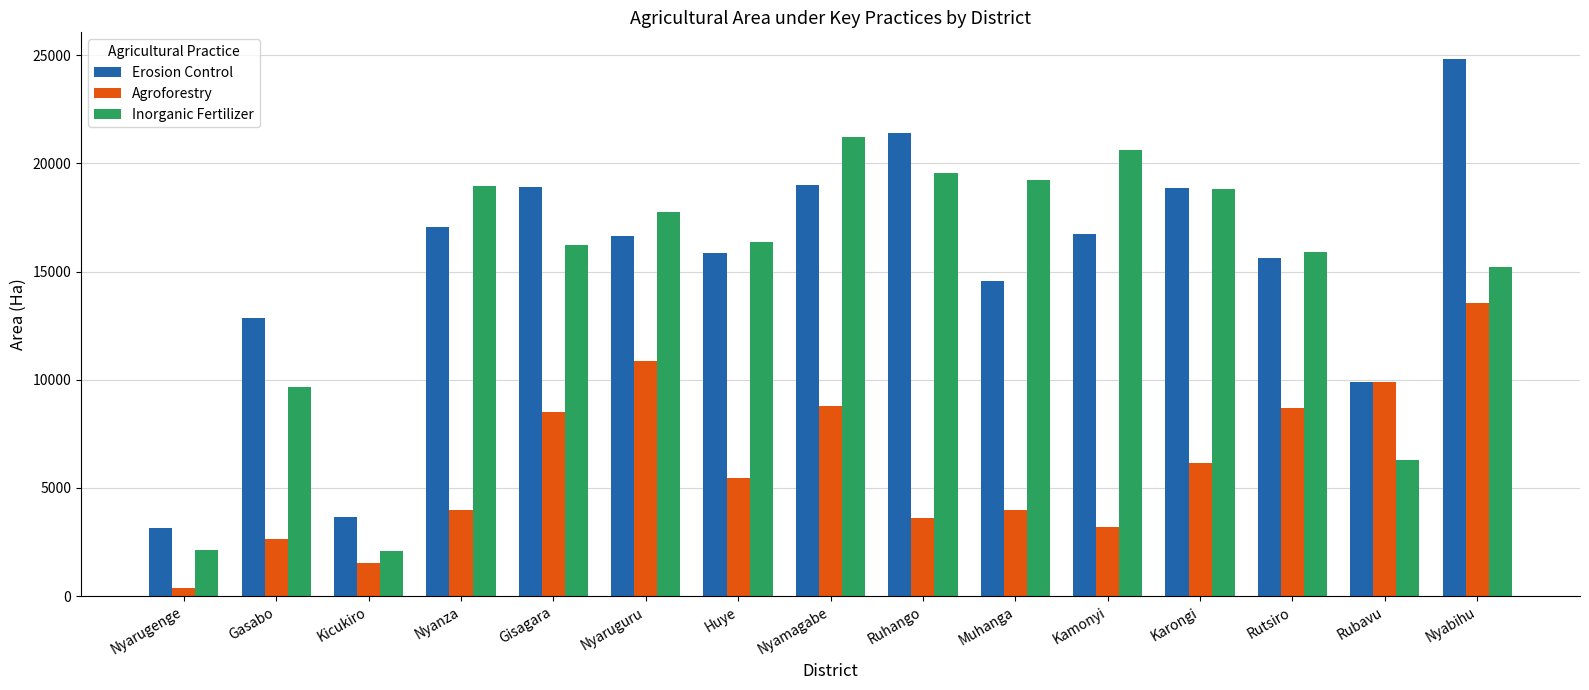

What is the total value across all series at Kamonyi?

40576.3